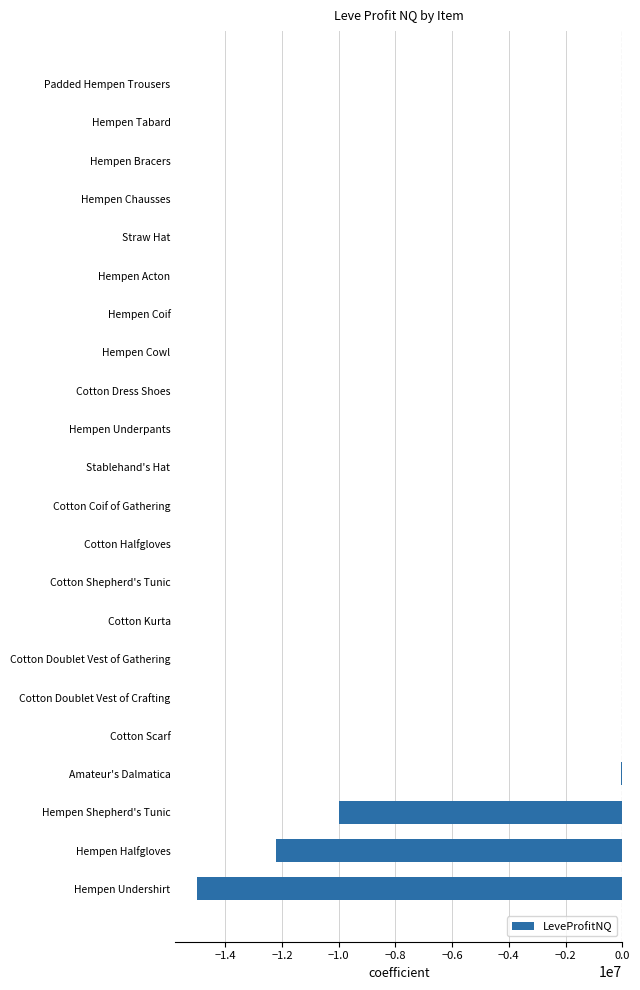

How many series are shown in this chart?

1